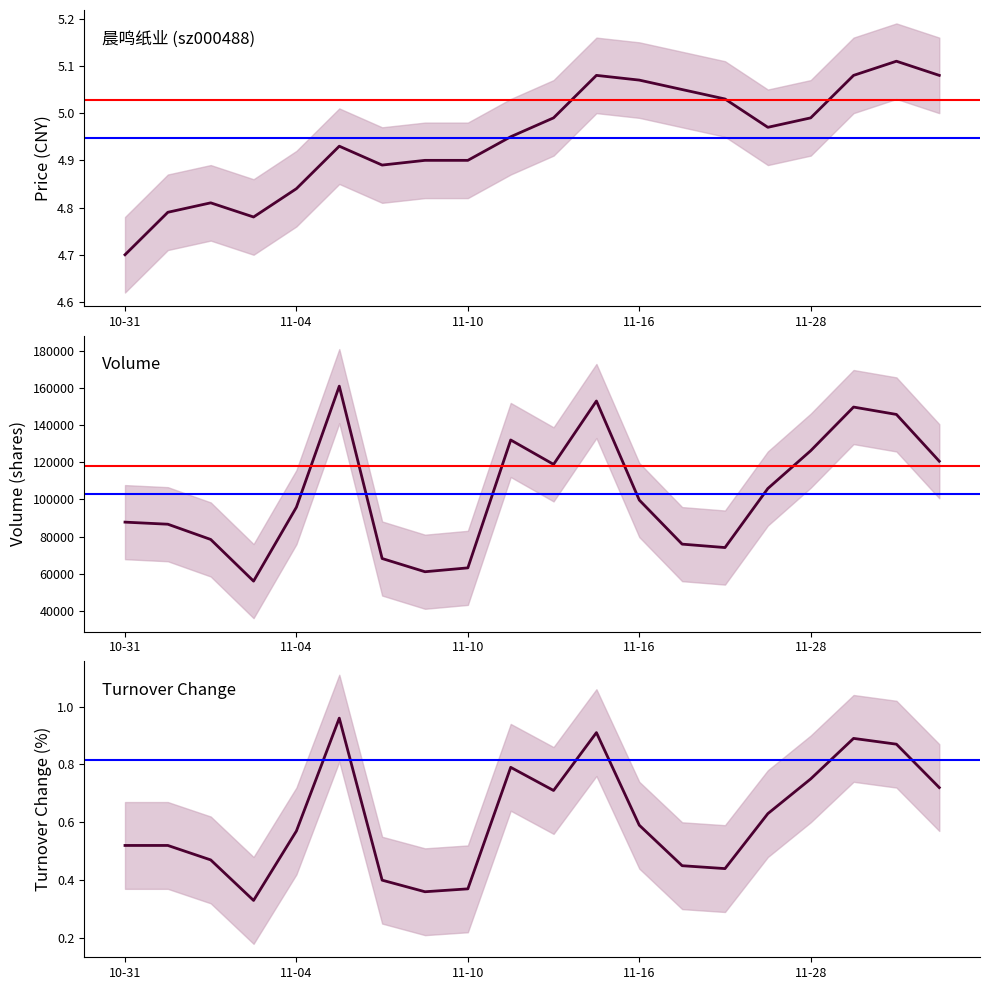

How many values in the volume series are below 99696?

10